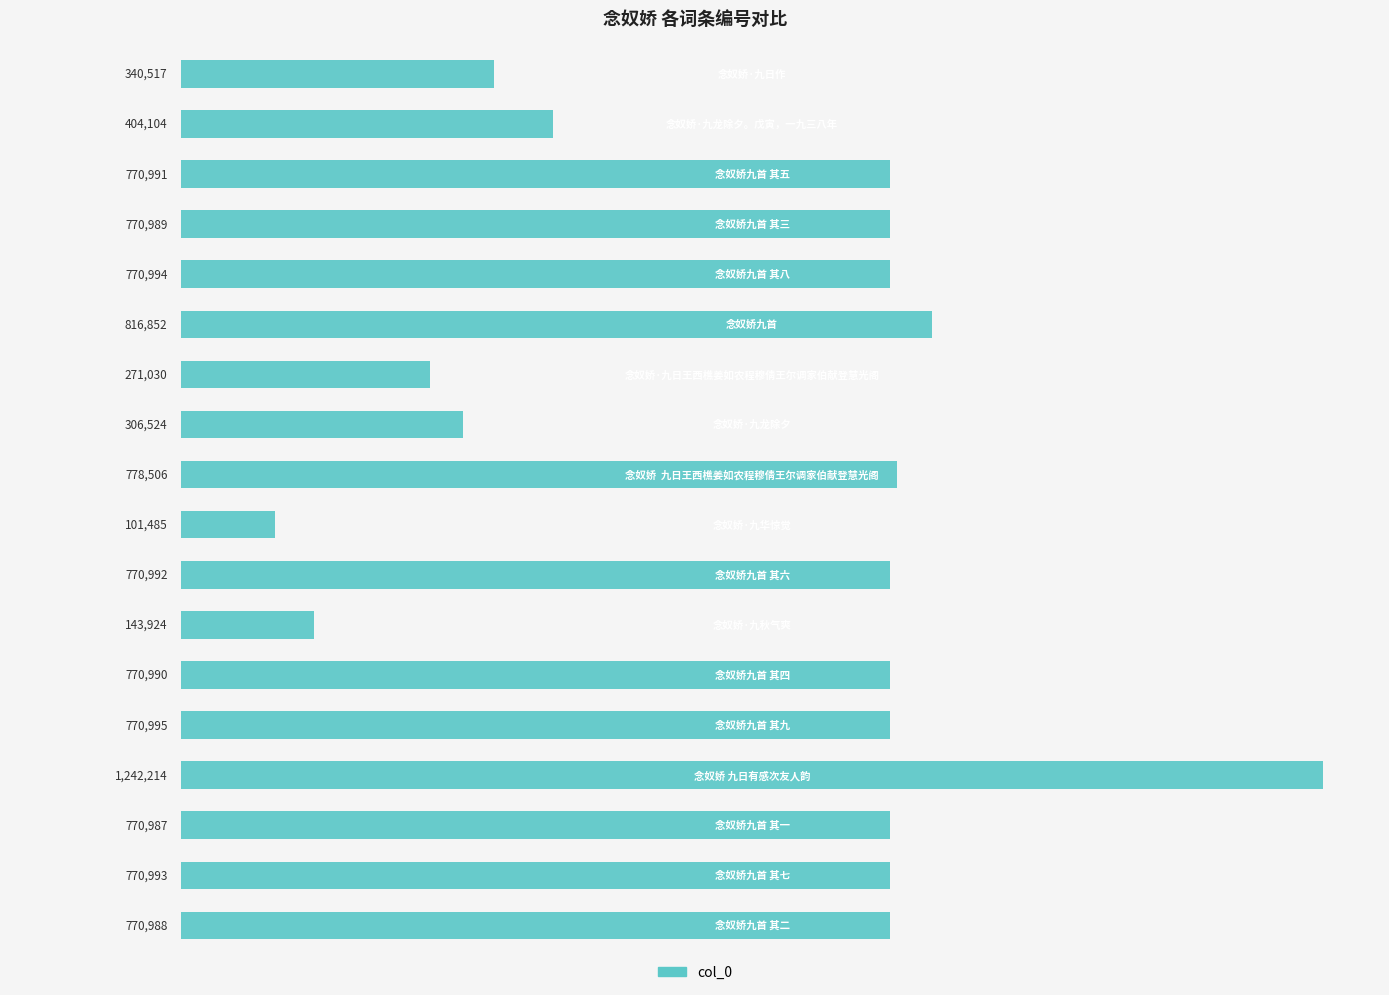

What is the value of the 16th bar from the top?

770987